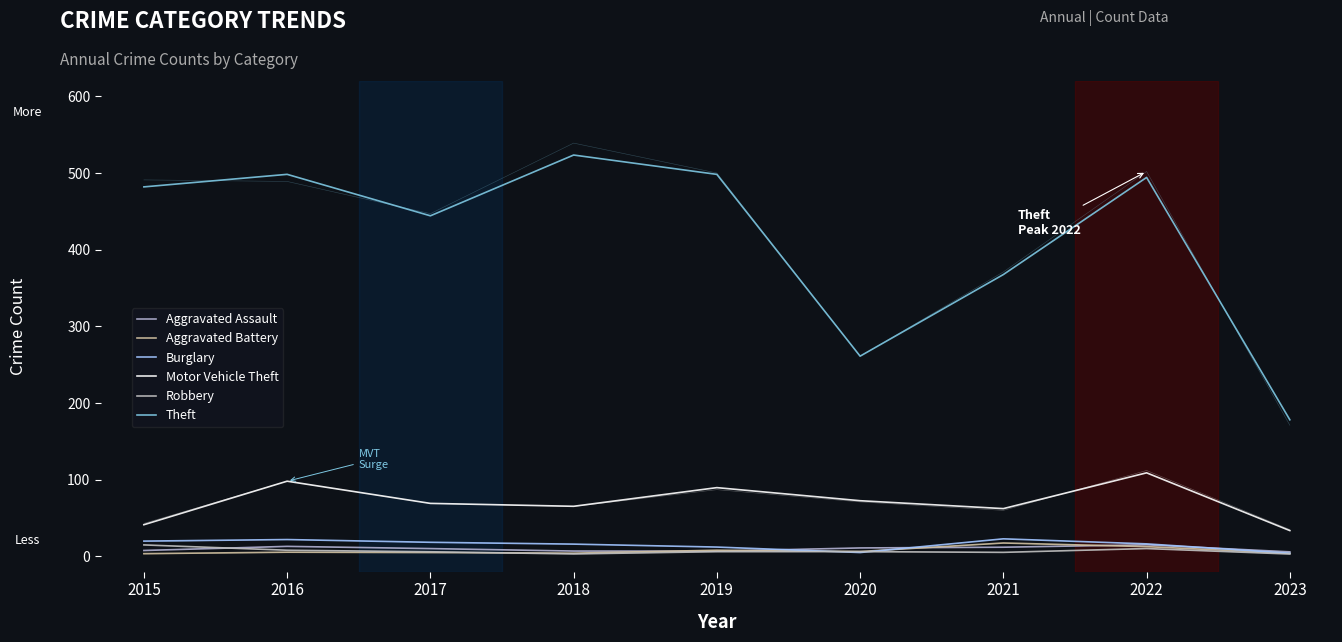

At how many categories does at least one series exceed 185?

8